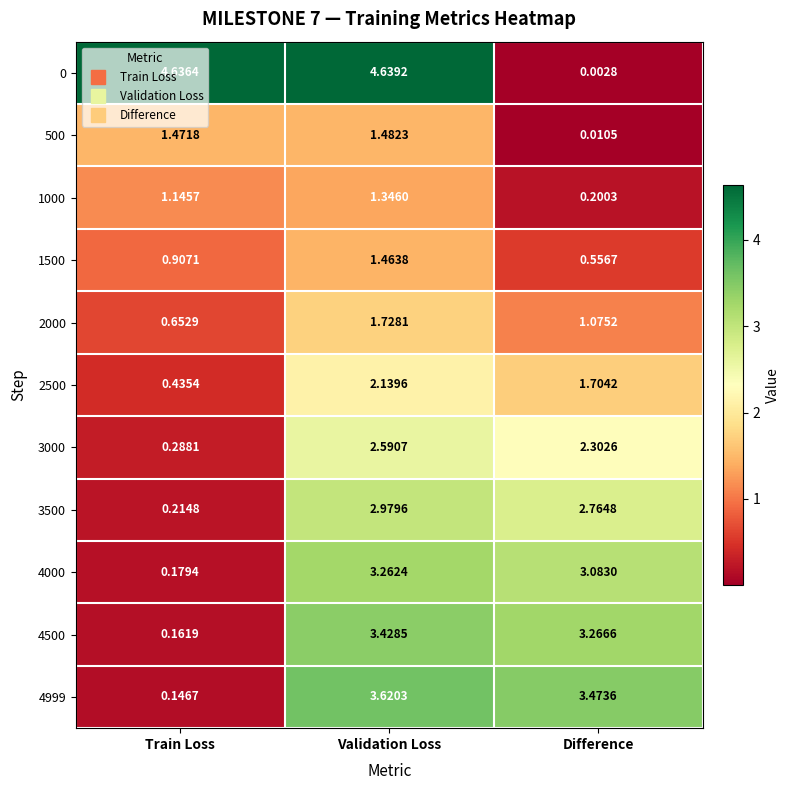

At which label does 3000 reach its peak?

Validation Loss